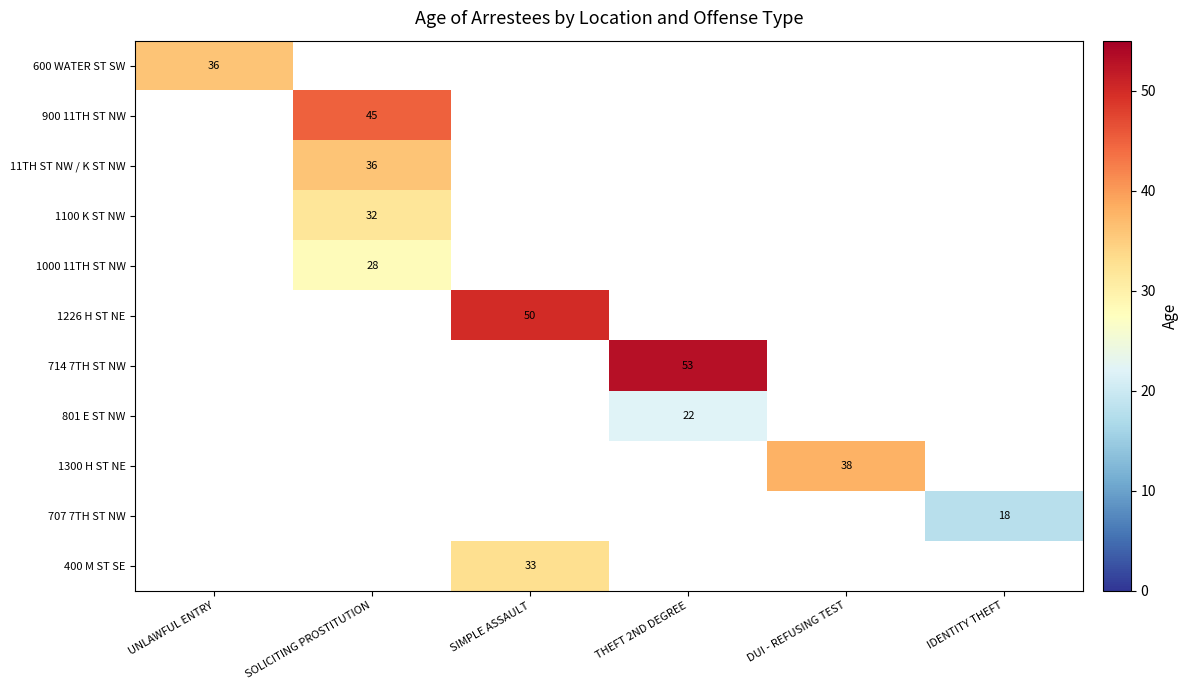

At how many categories does at least one series exceed 5?

6